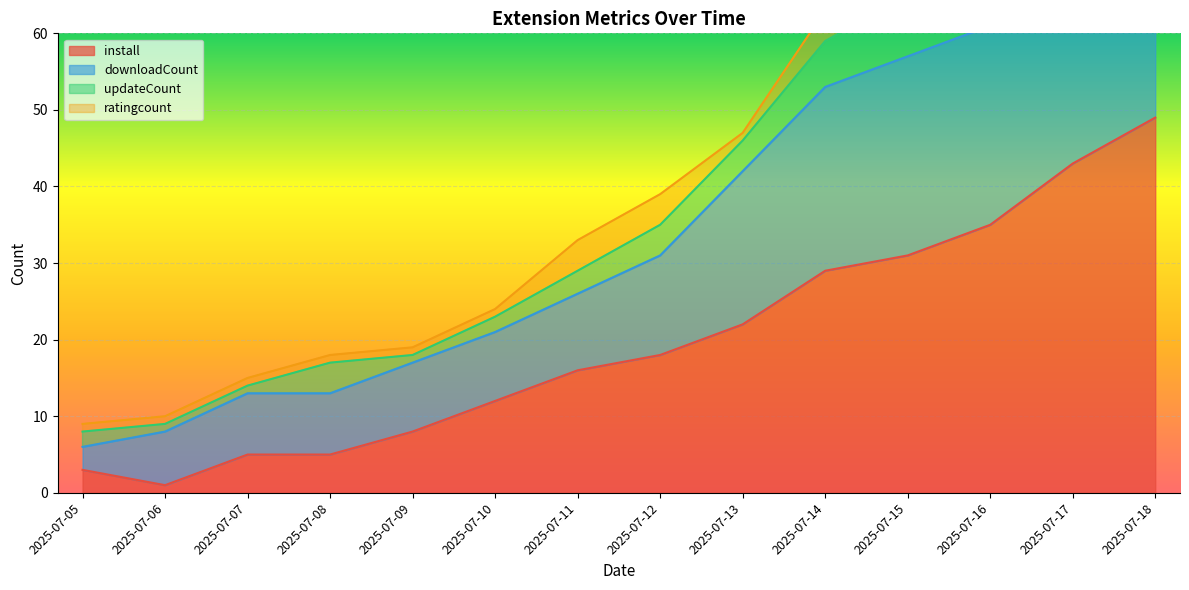

Is it true that install equals 12 at 2025-07-10?

True